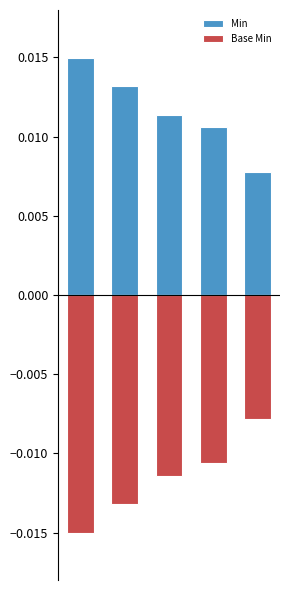

Which series has the largest range (max minus min)?

Min